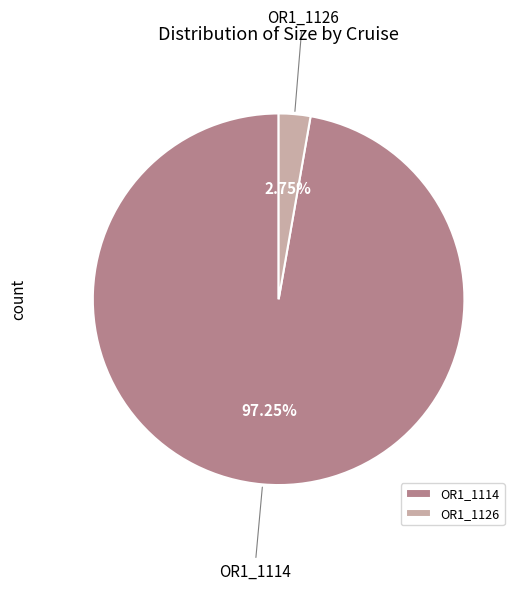

How many slices are in this pie chart?

2